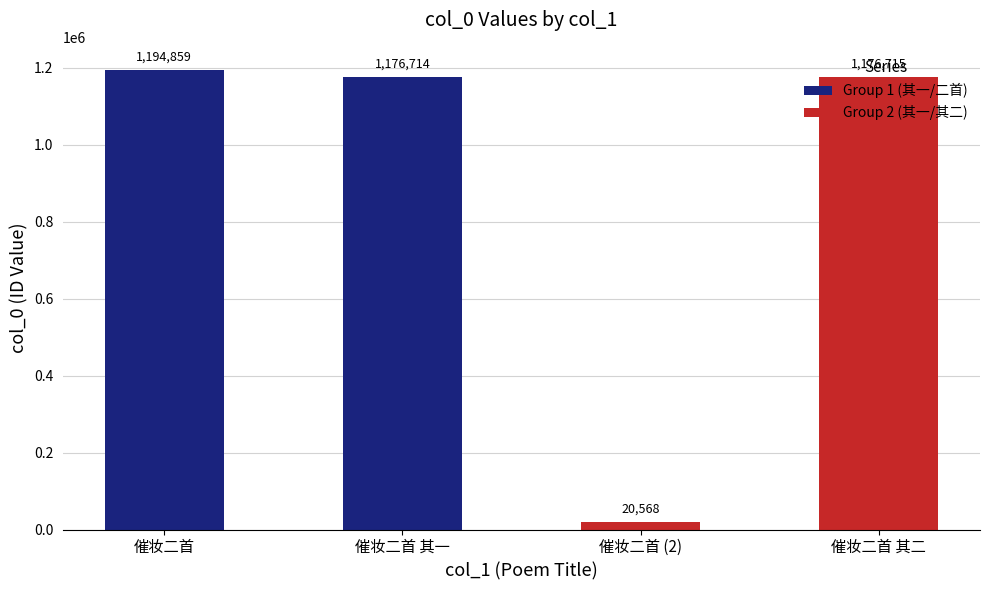

What is the difference between the maximum and minimum values?

1174291